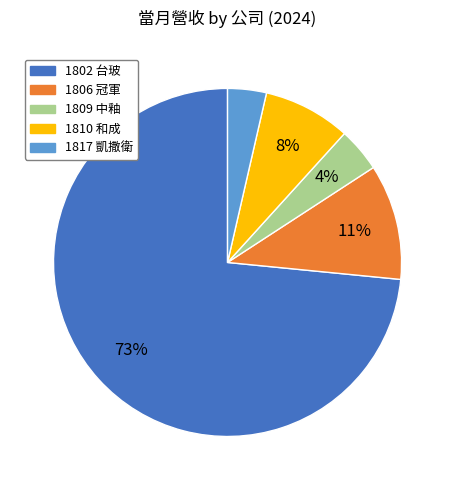

To the nearest percent, what percentage of the pie is 1802 台玻?

73%